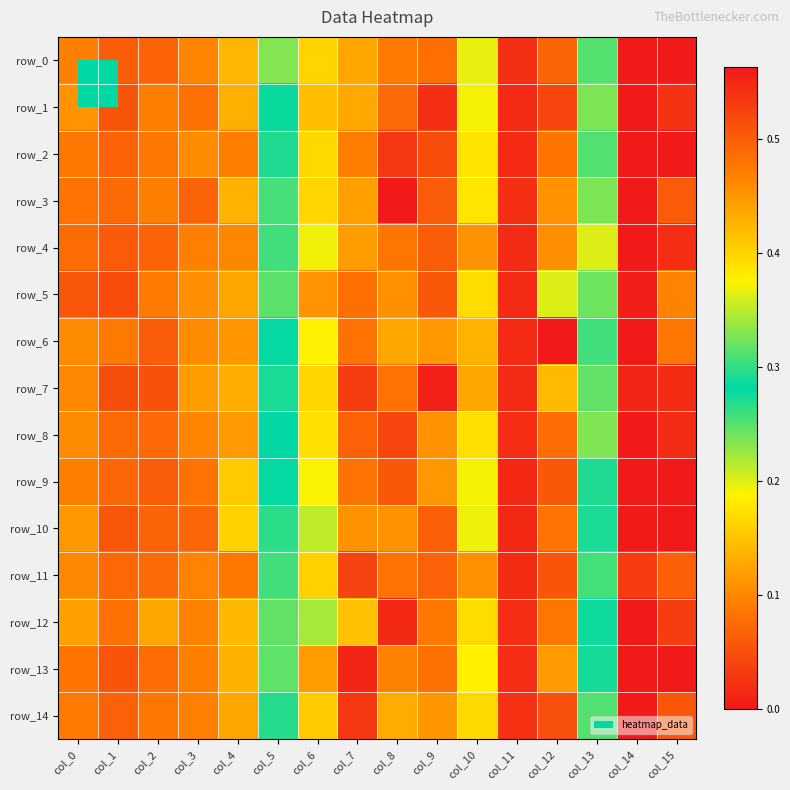

Read the row_4 value at col_8.

0.5